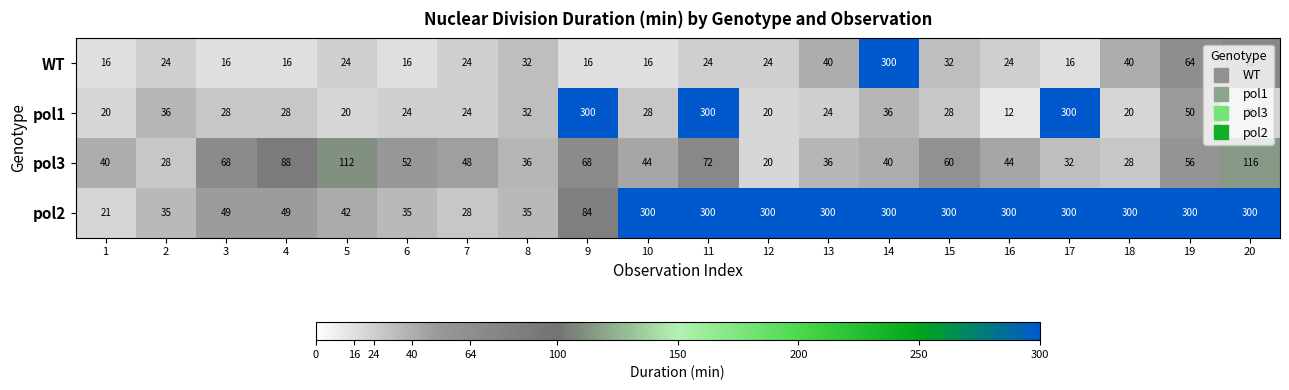

Is it true that pol2 equals 72 at 18?

False